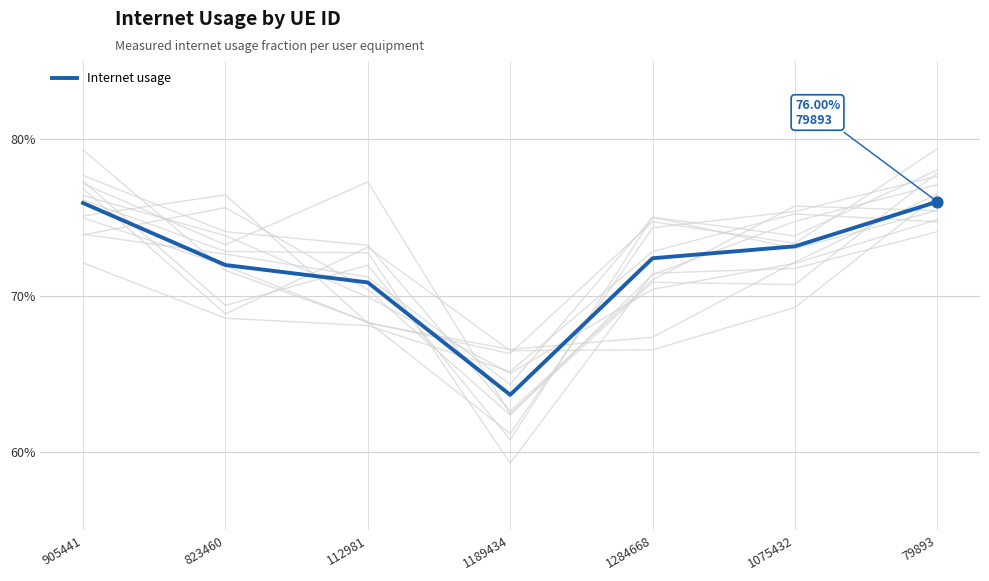

What is the change in value from 112981 to 79893?

+0.1